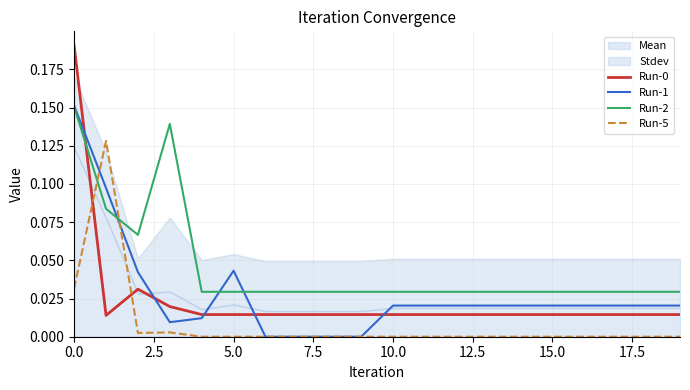

What is the label of the 4th point from the right?

16